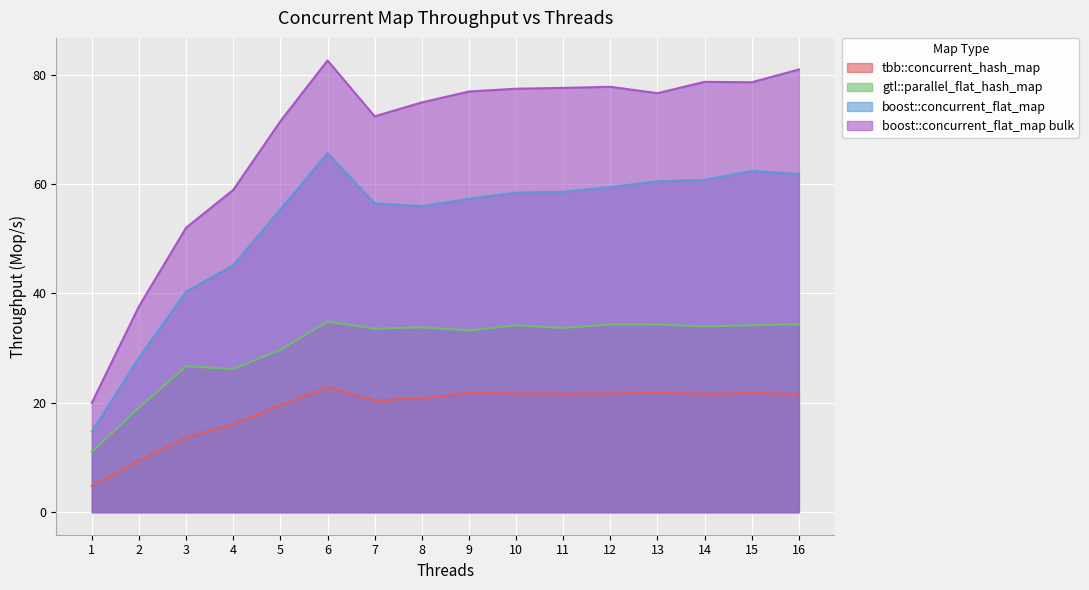

List the labels in order of tbb::concurrent_hash_map value, smallest first.

1, 2, 3, 4, 5, 7, 8, 16, 14, 11, 12, 10, 9, 15, 13, 6